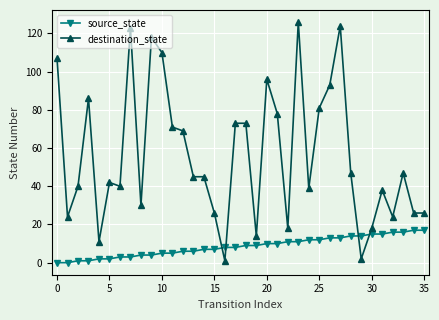

Does the chart have visible grid lines?

Yes